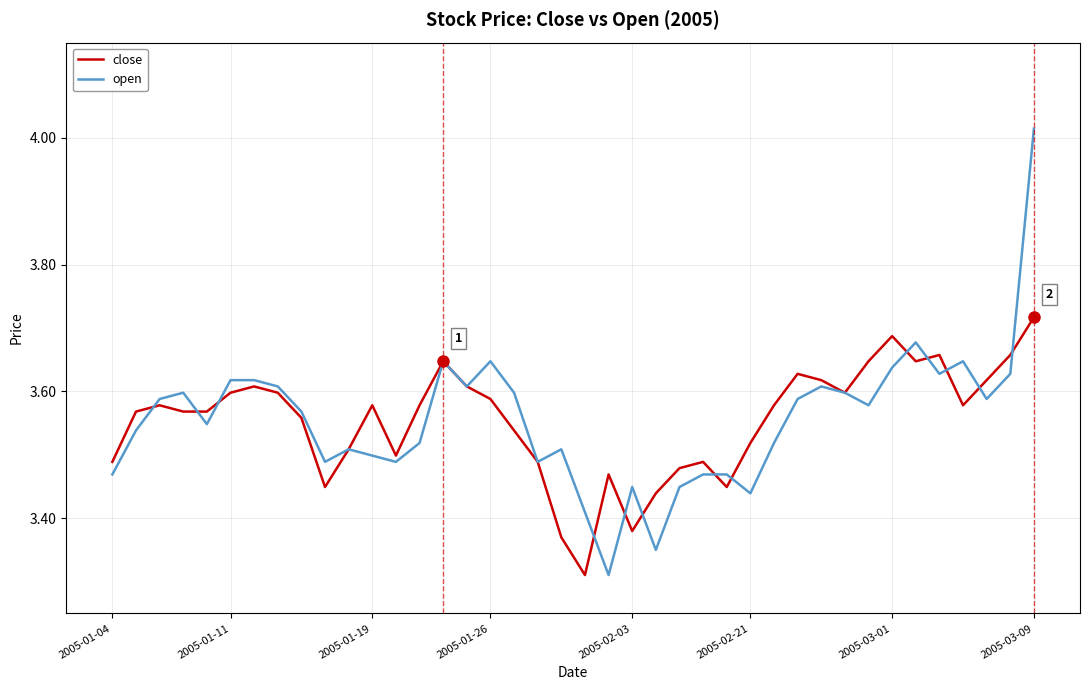

List the series in order of their peak value, lowest first.

close, open